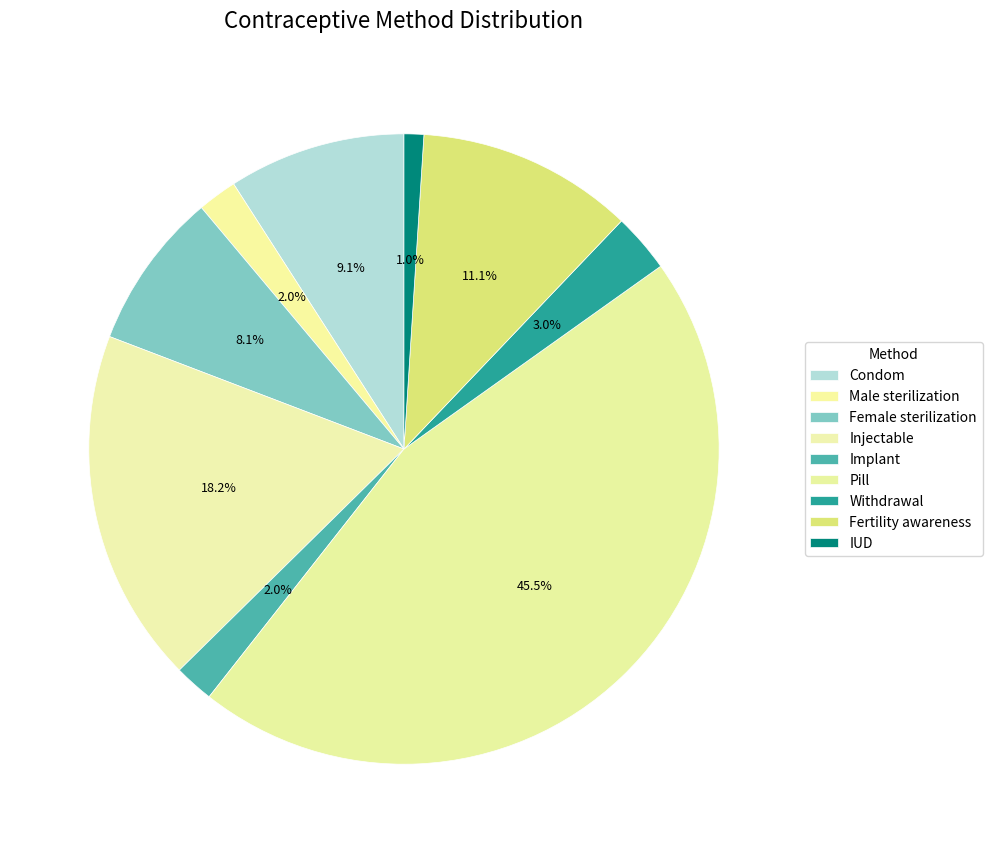

Does Condom represent more than half of the total?

No